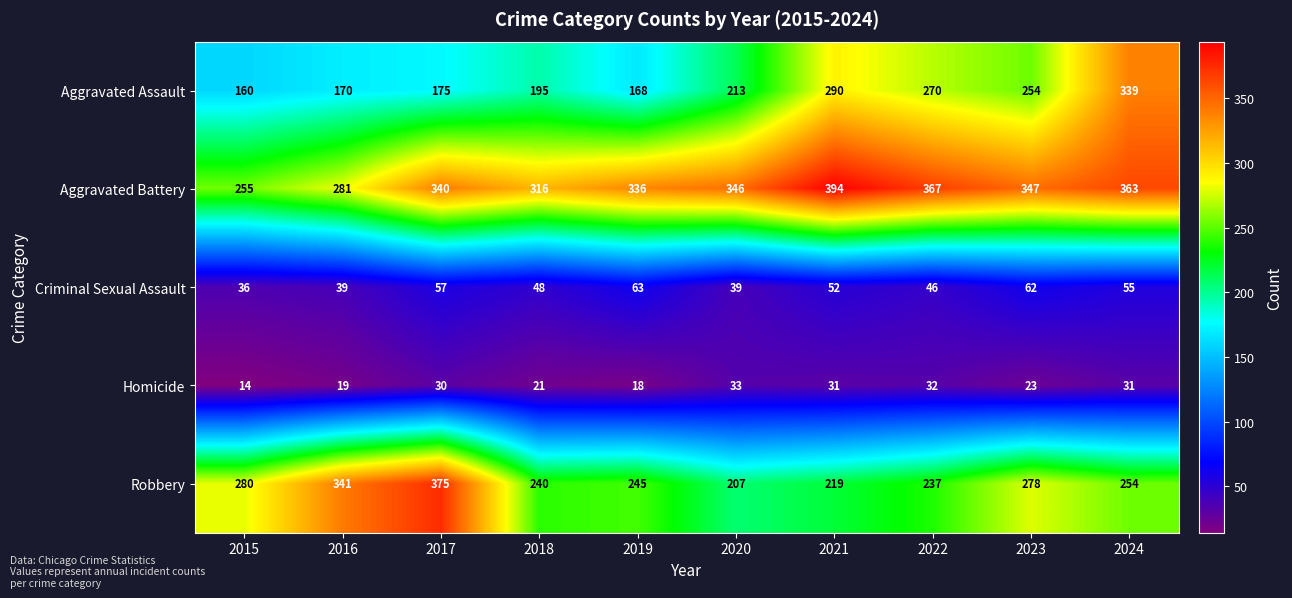

What is the difference between the highest and lowest values at 2023?

324